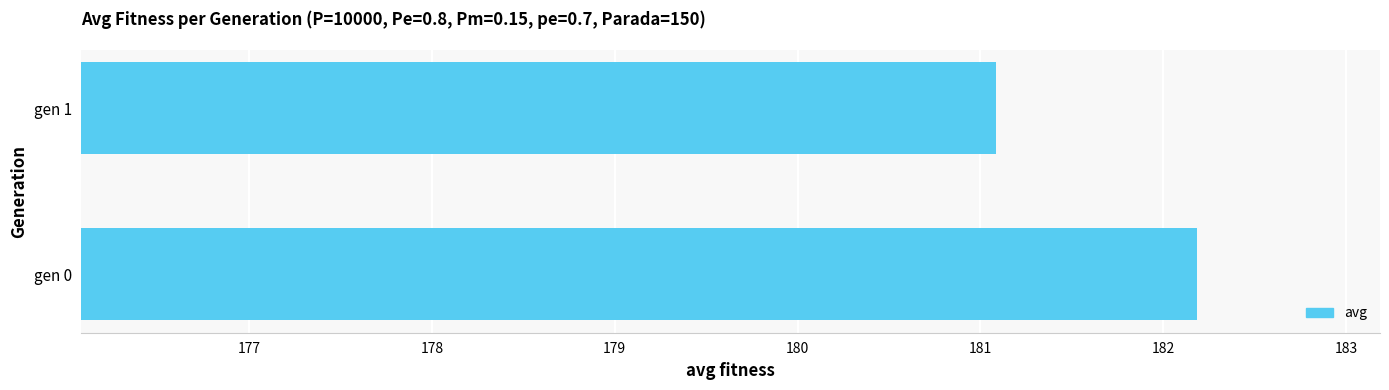

What is the sum of all values?

363.3